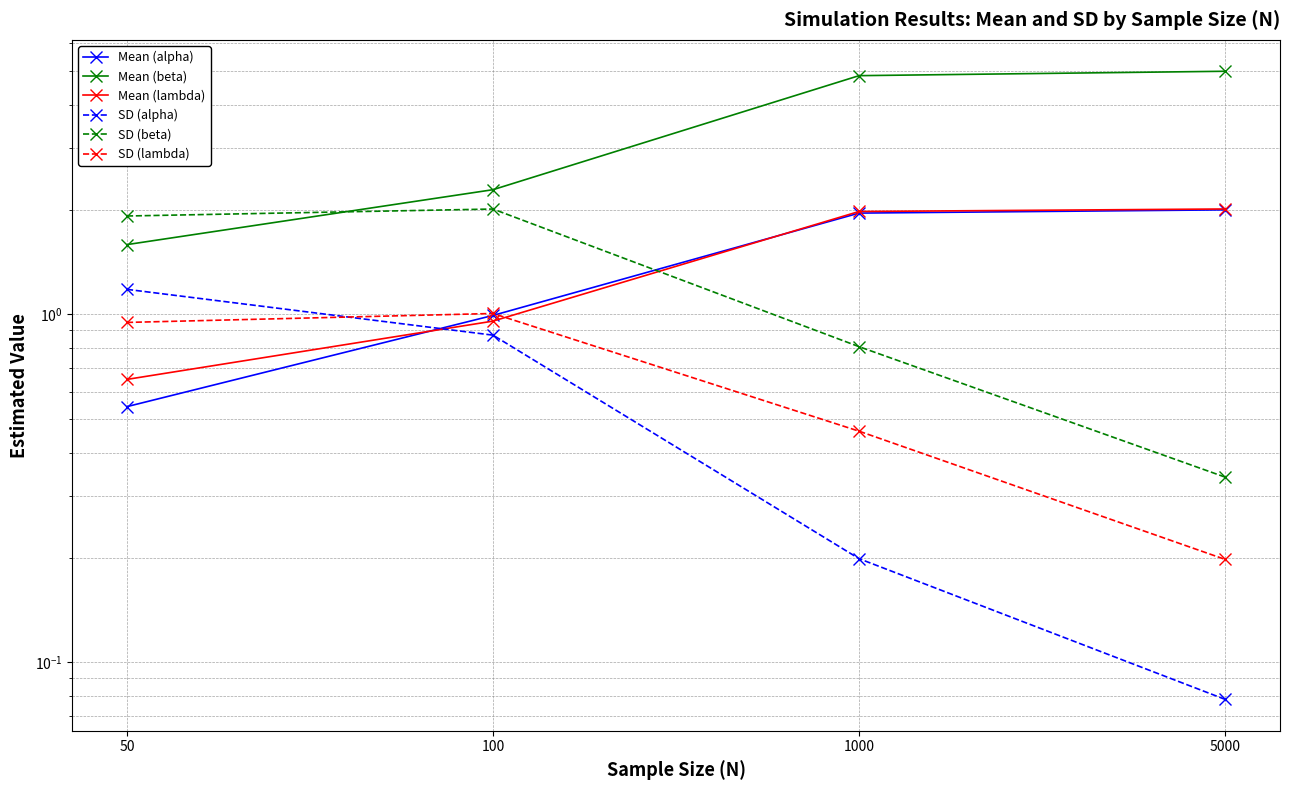

Reading left to right, extract all data points from this chart.

Mean (alpha): 50=0.5	100=1.0	1000=2.0	5000=2.0
Mean (beta): 50=1.6	100=2.3	1000=4.8	5000=5.0
Mean (lambda): 50=0.7	100=1.0	1000=2.0	5000=2.0
SD (alpha): 50=1.2	100=0.9	1000=0.2	5000=0.1
SD (beta): 50=1.9	100=2.0	1000=0.8	5000=0.3
SD (lambda): 50=0.9	100=1.0	1000=0.5	5000=0.2